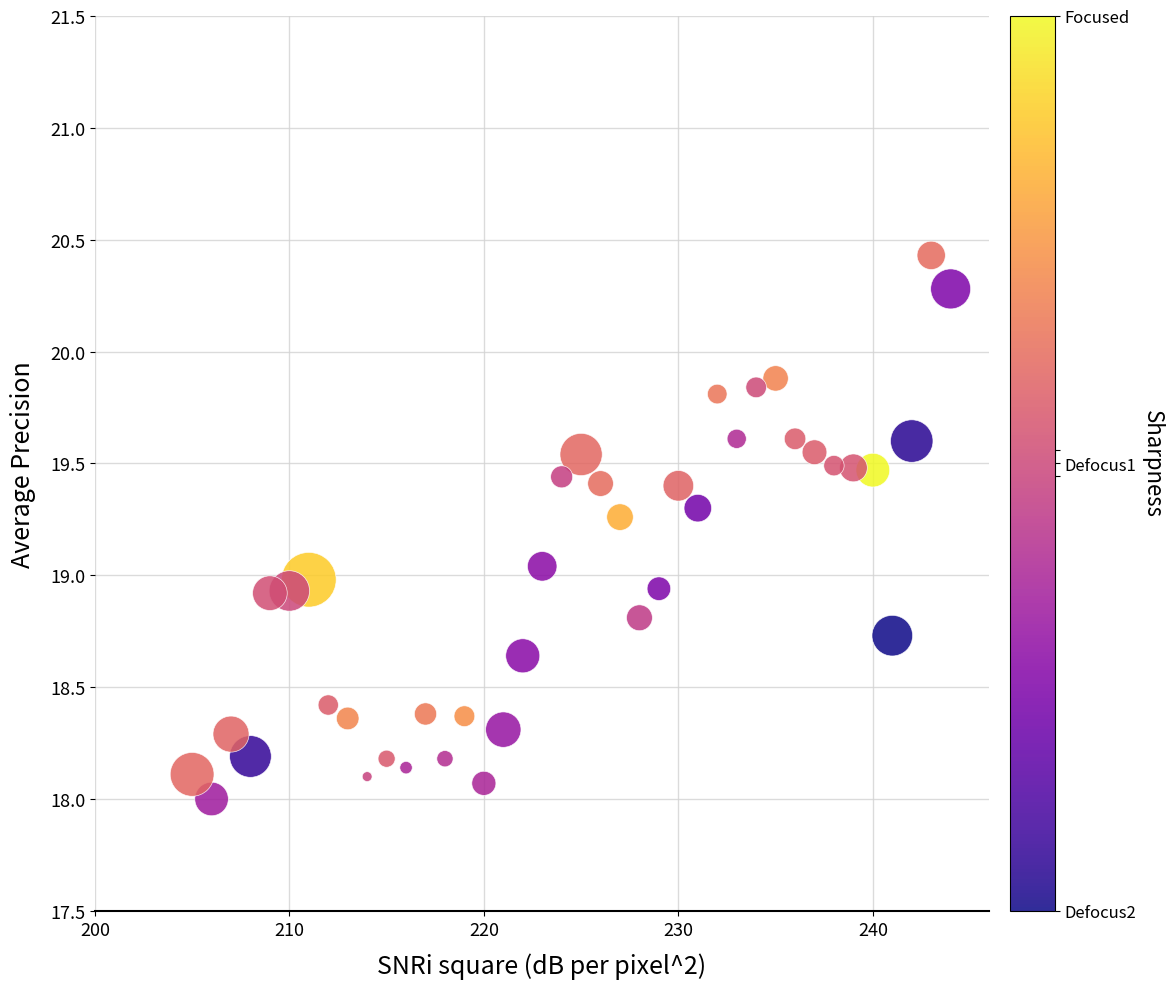

What is the range of Y values (max minus min)?

2.4